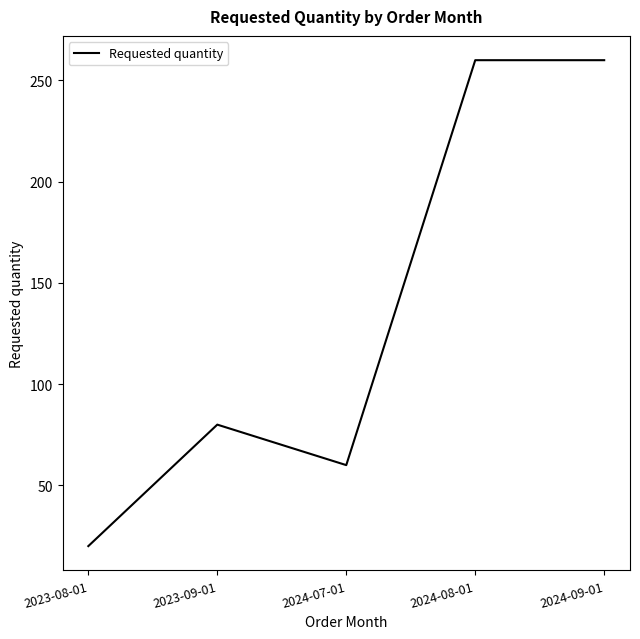

True or false: the data has more than 0 interior local peaks.

True